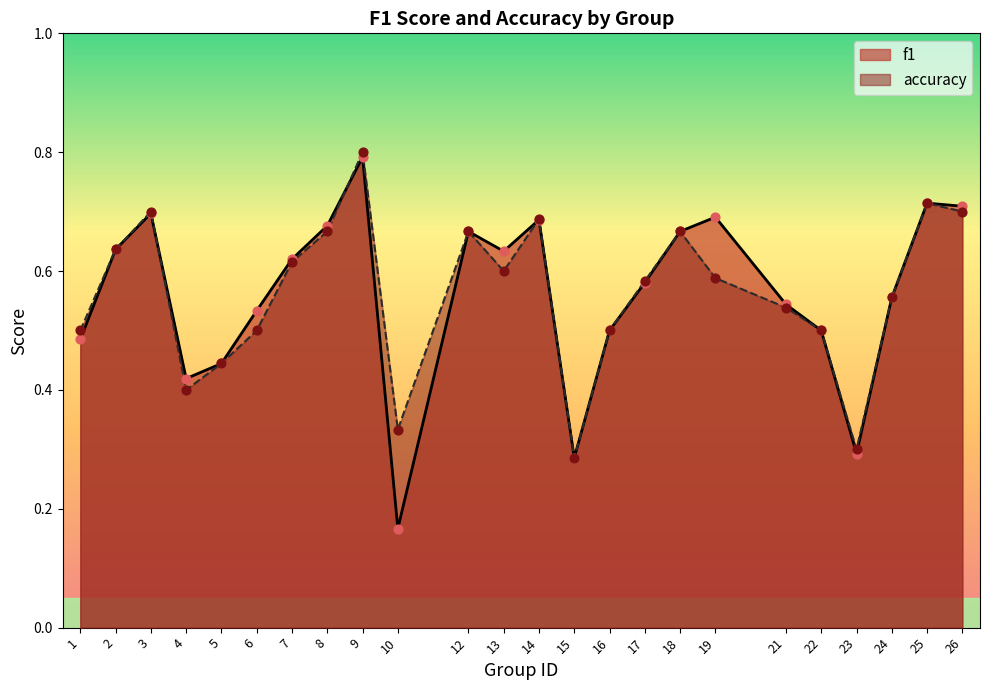

What is the total value across all series at 15?

0.6